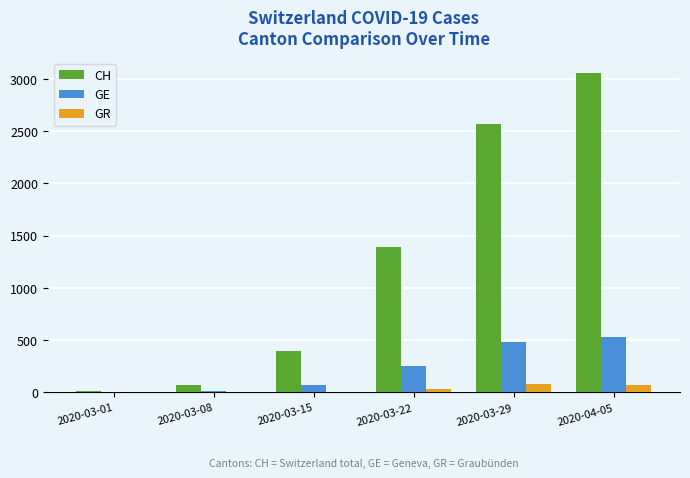

Which series has the largest range (max minus min)?

CH